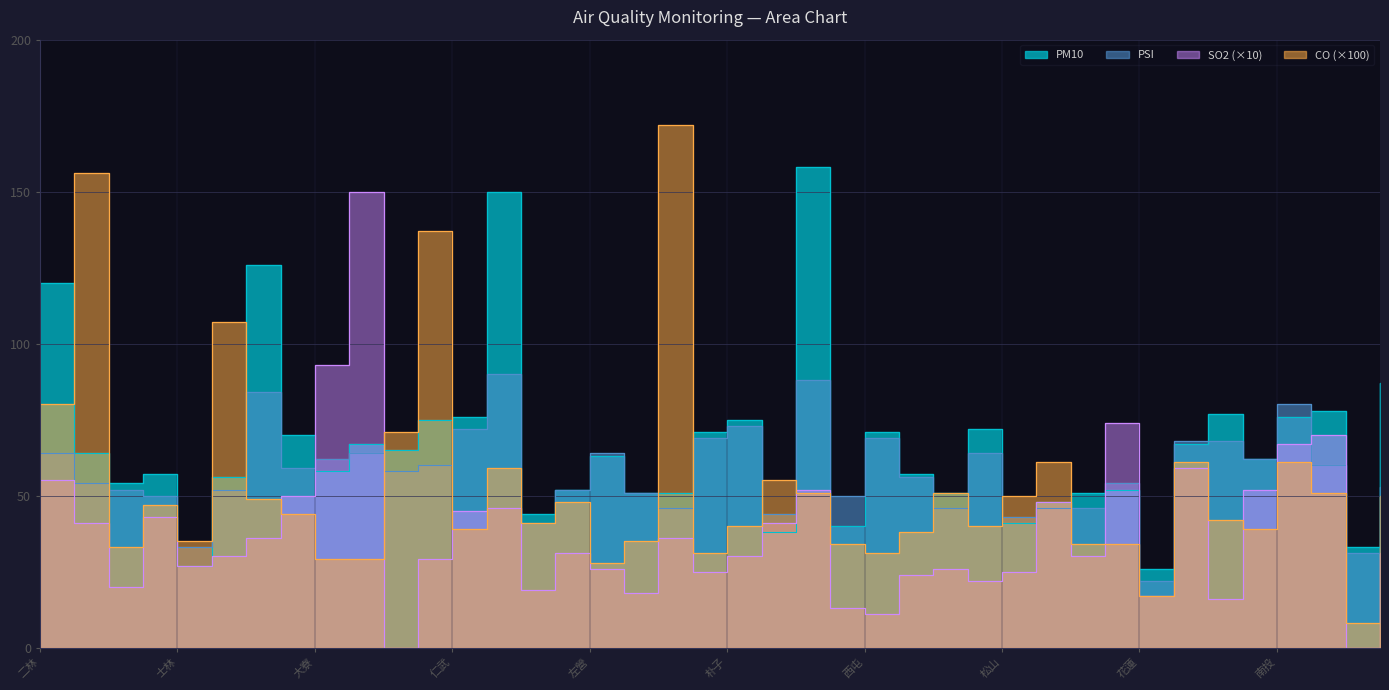

What is the value of the SO2 point at the 21st from the left?

30.0